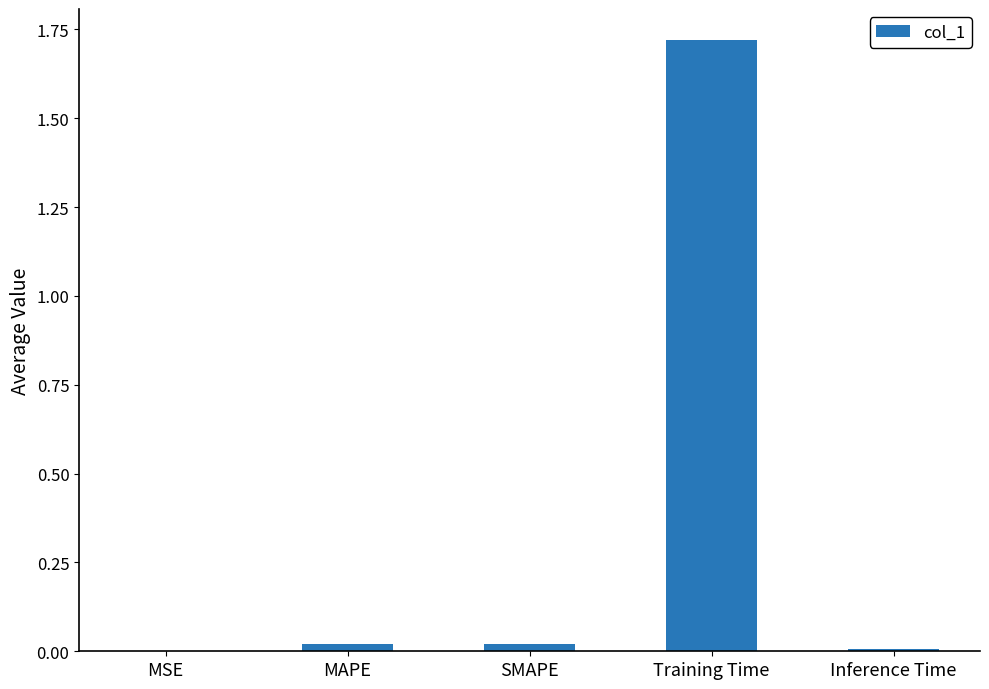

Which label corresponds to the largest value in the chart?

Training Time